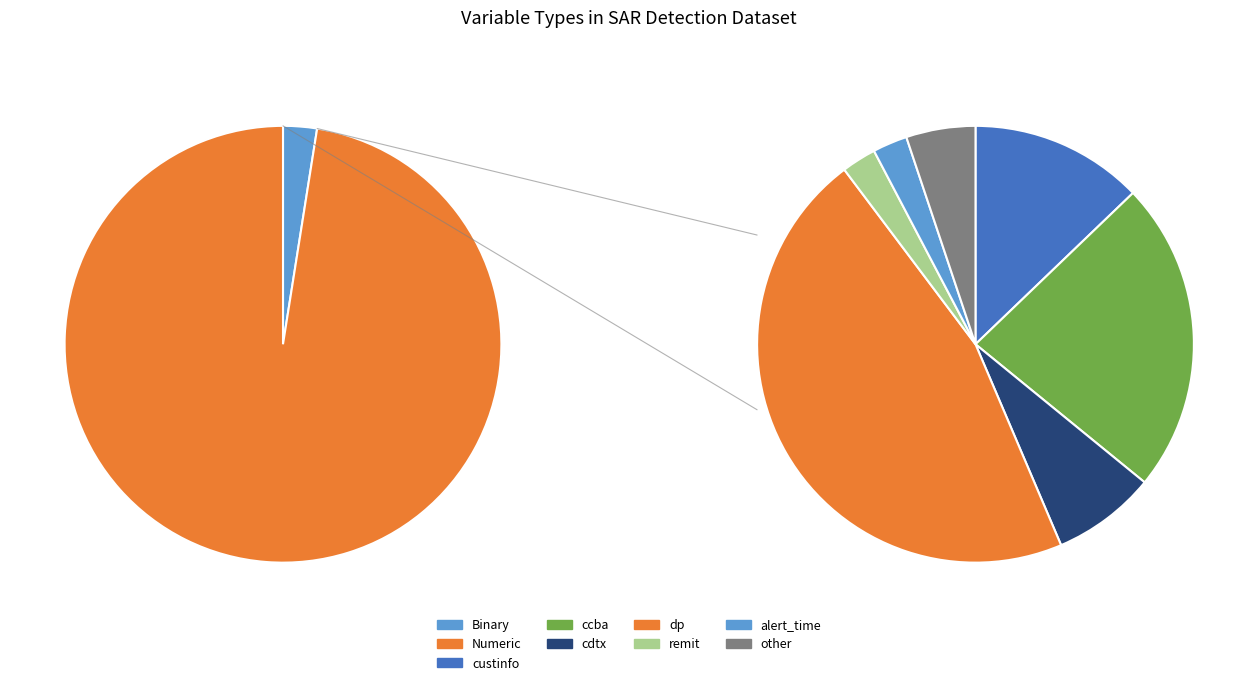

What is the change in value from Binary to Numeric?

+38